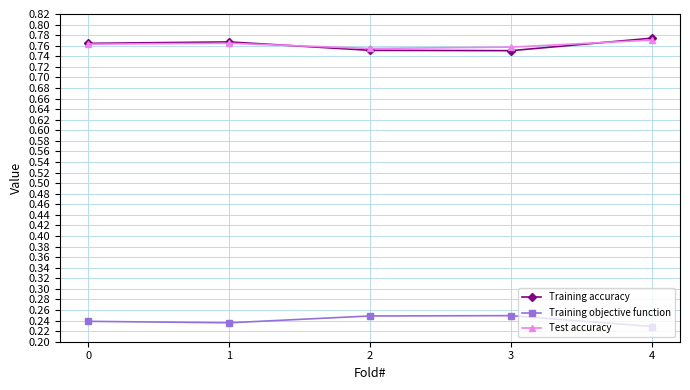

What is the spread (max minus min) of values at 4?

0.5